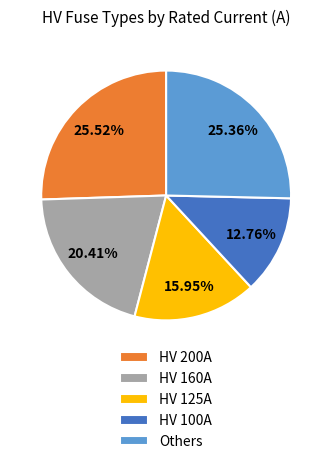

How many slices are in this pie chart?

5